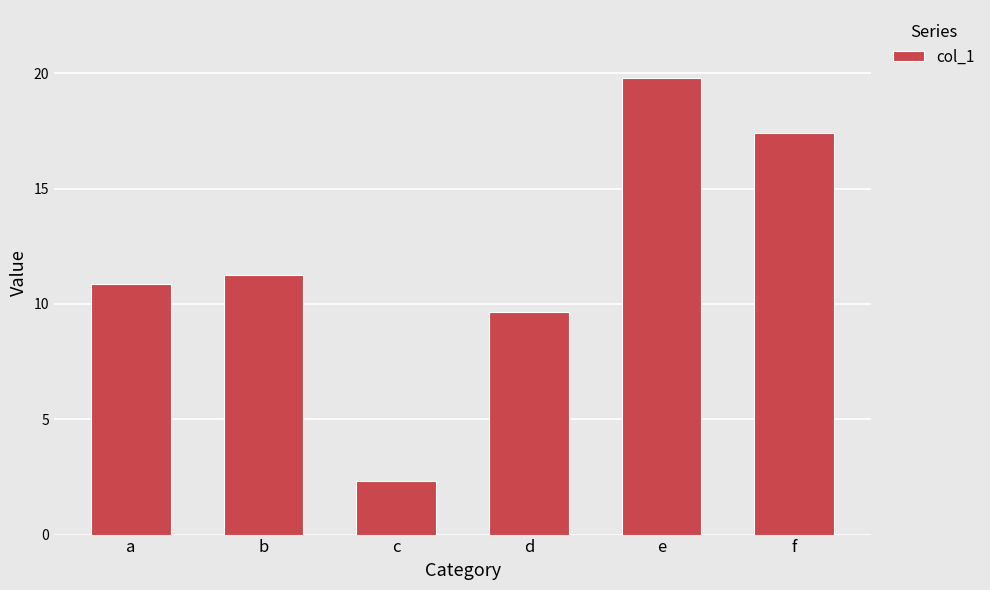

Read the value at d.

9.6